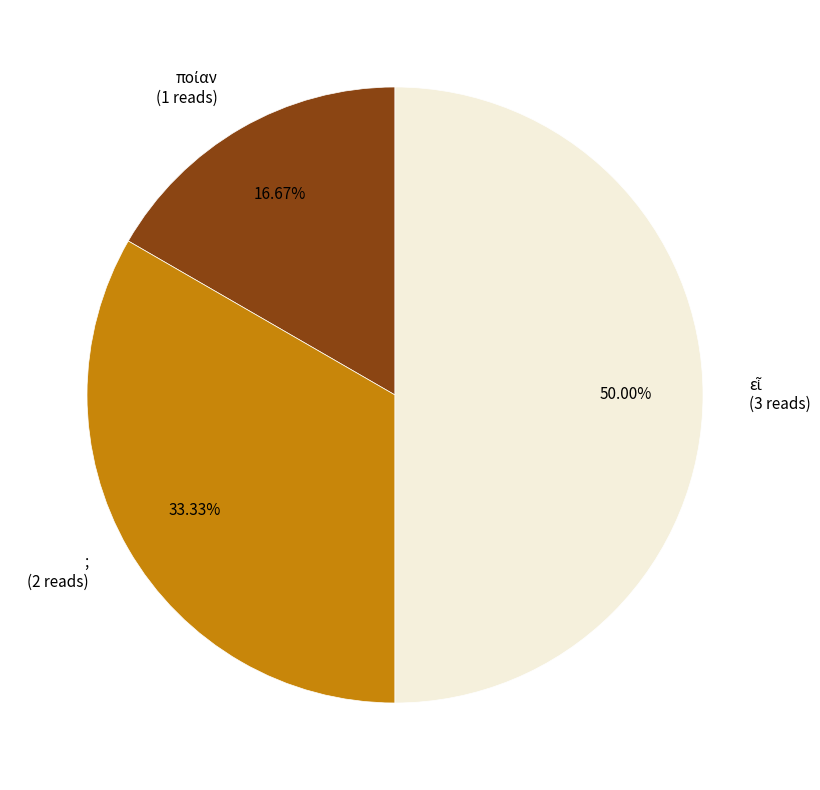

How many segments does this pie chart have?

3